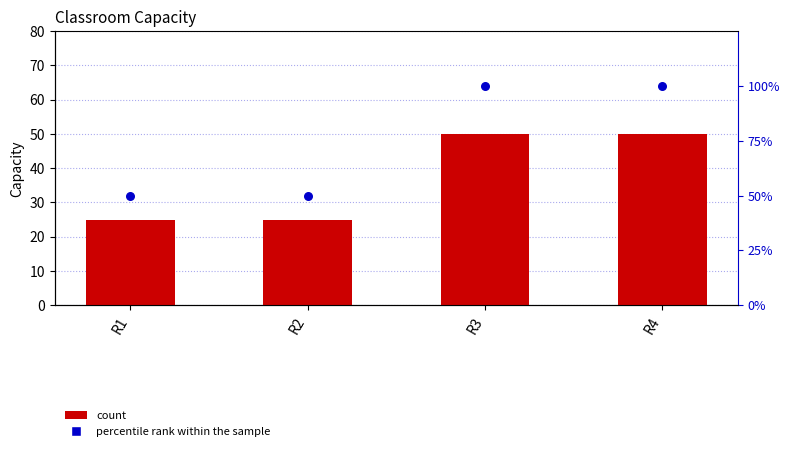

What is the total value across all series at R1?

75